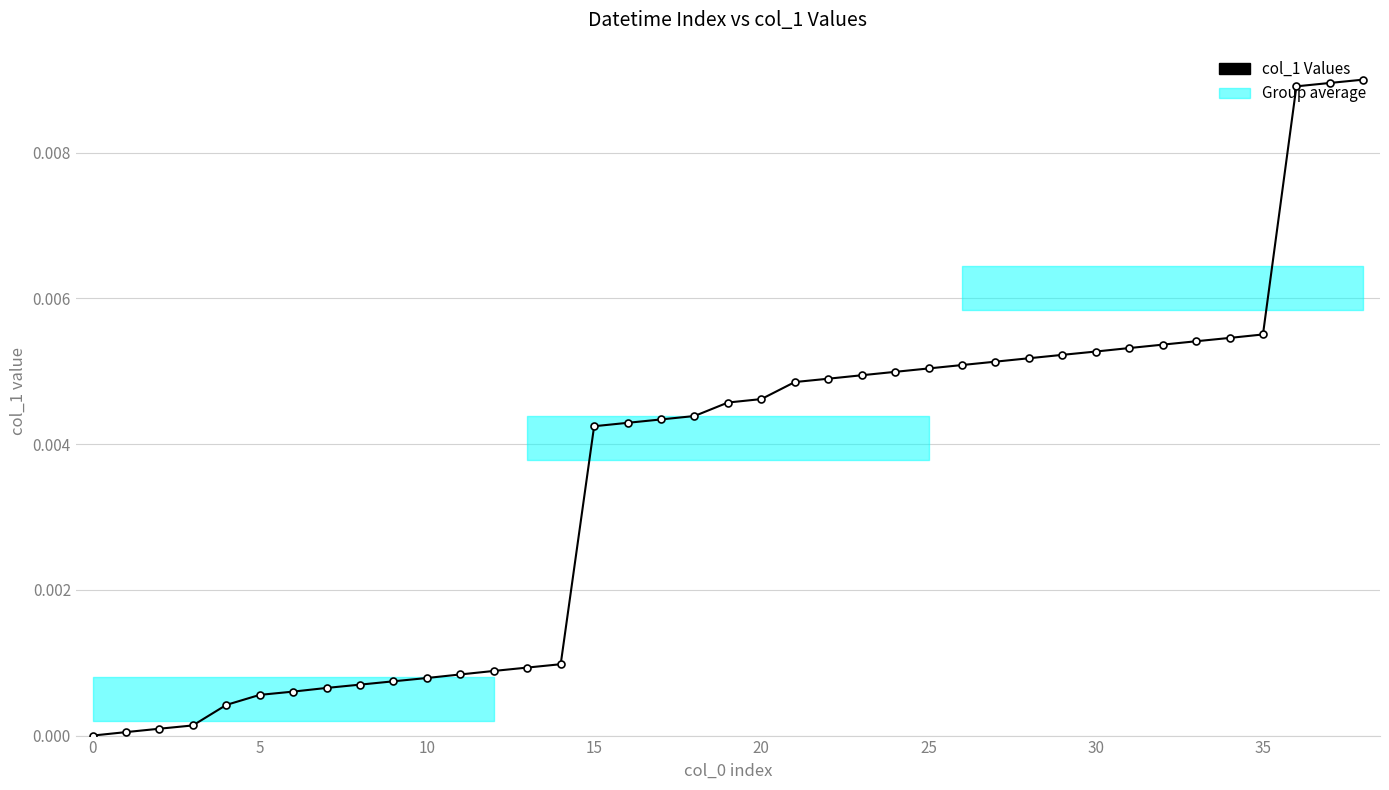

Does the chart have visible grid lines?

Yes